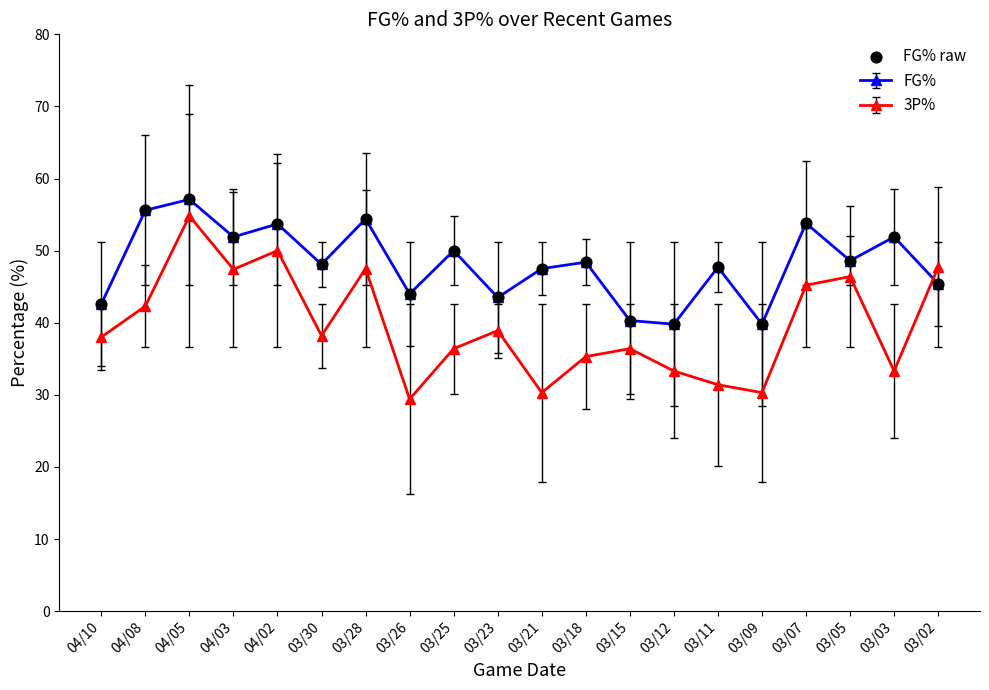

Which series has the widest spread of values?

3P%